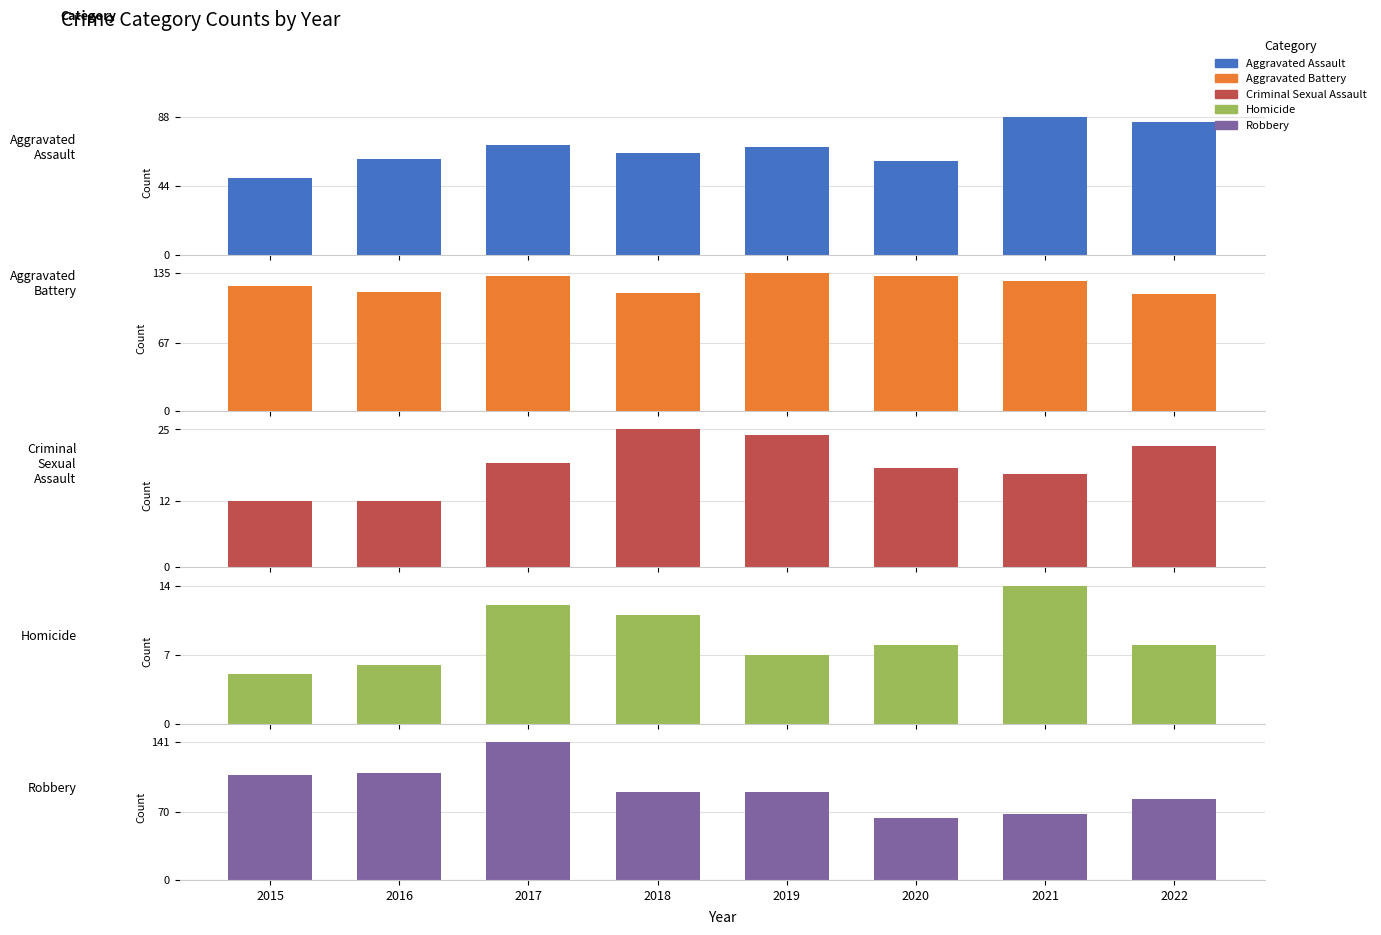

Which series has the largest total across all categories?

Aggravated Battery